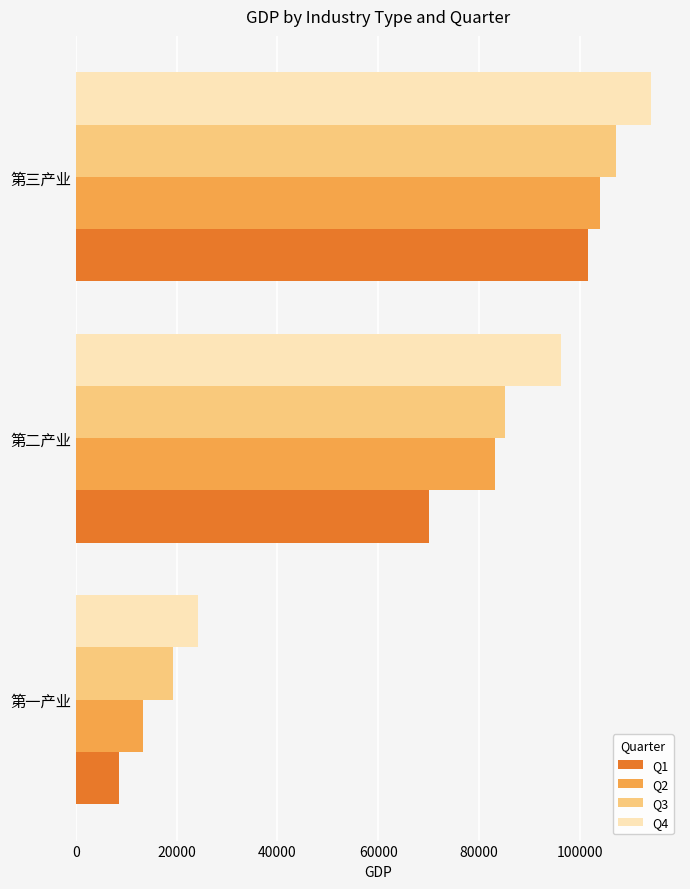

At which label is Q4 closest to 69202?

第二产业